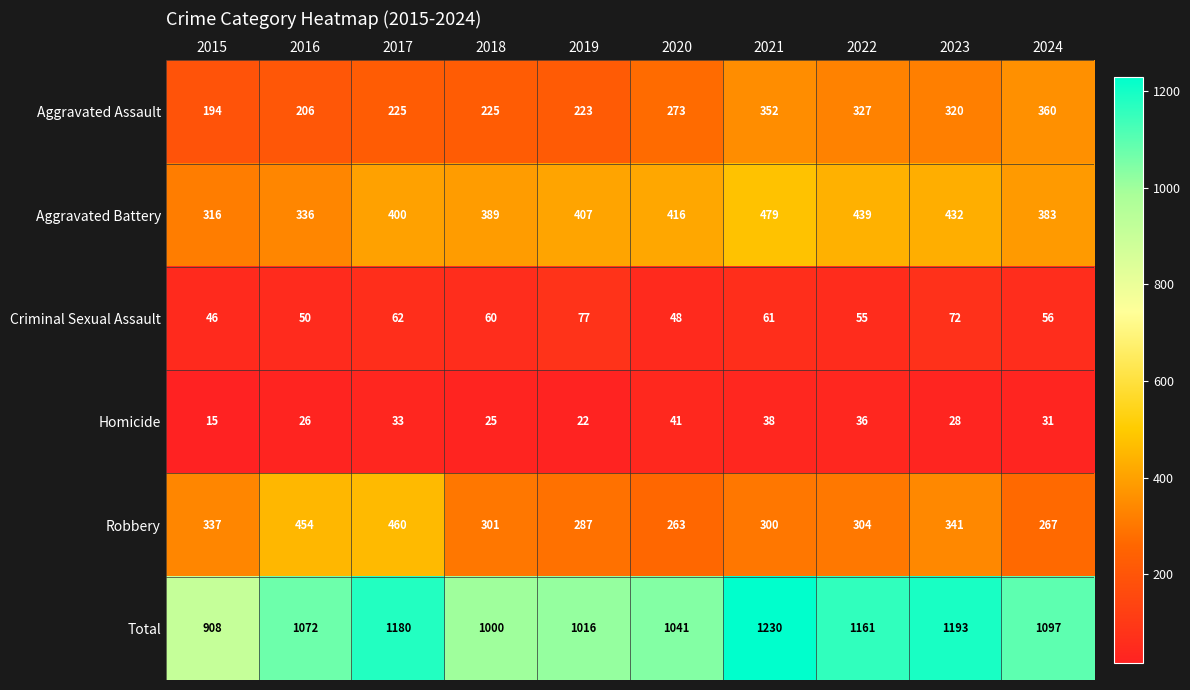

Is it true that Aggravated Assault equals 206 at 2016?

True